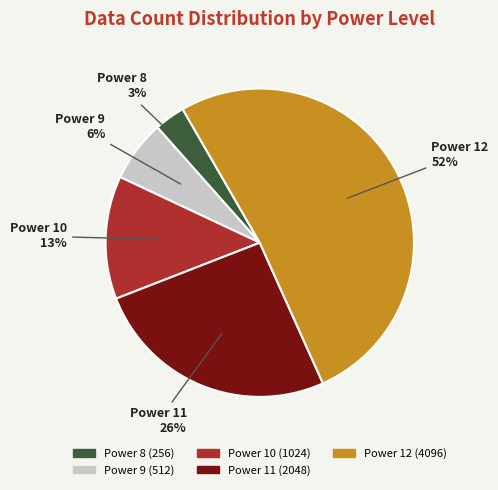

What is the majority slice?

Power 12 (4096)